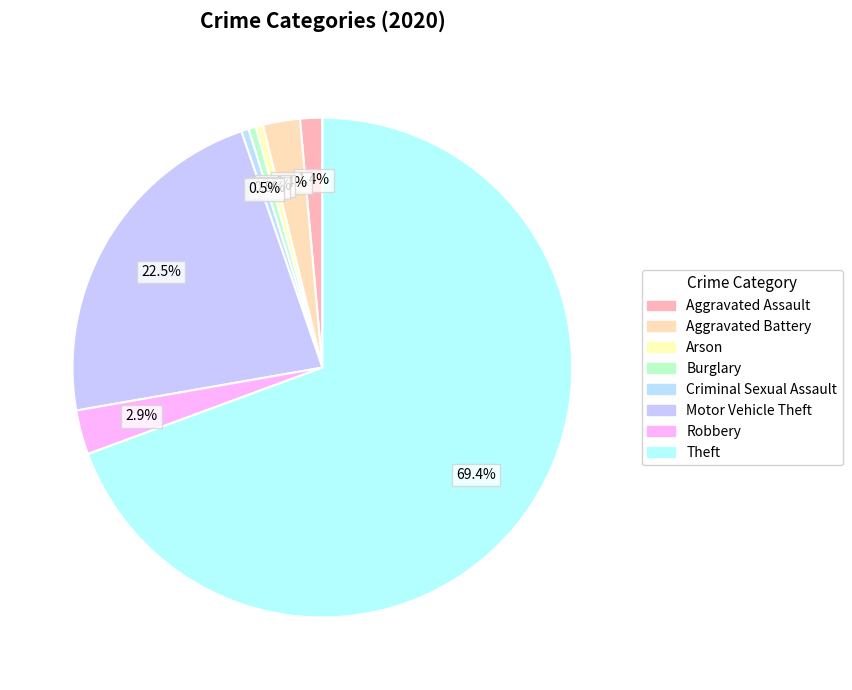

What is the smallest slice in the pie chart?

Arson